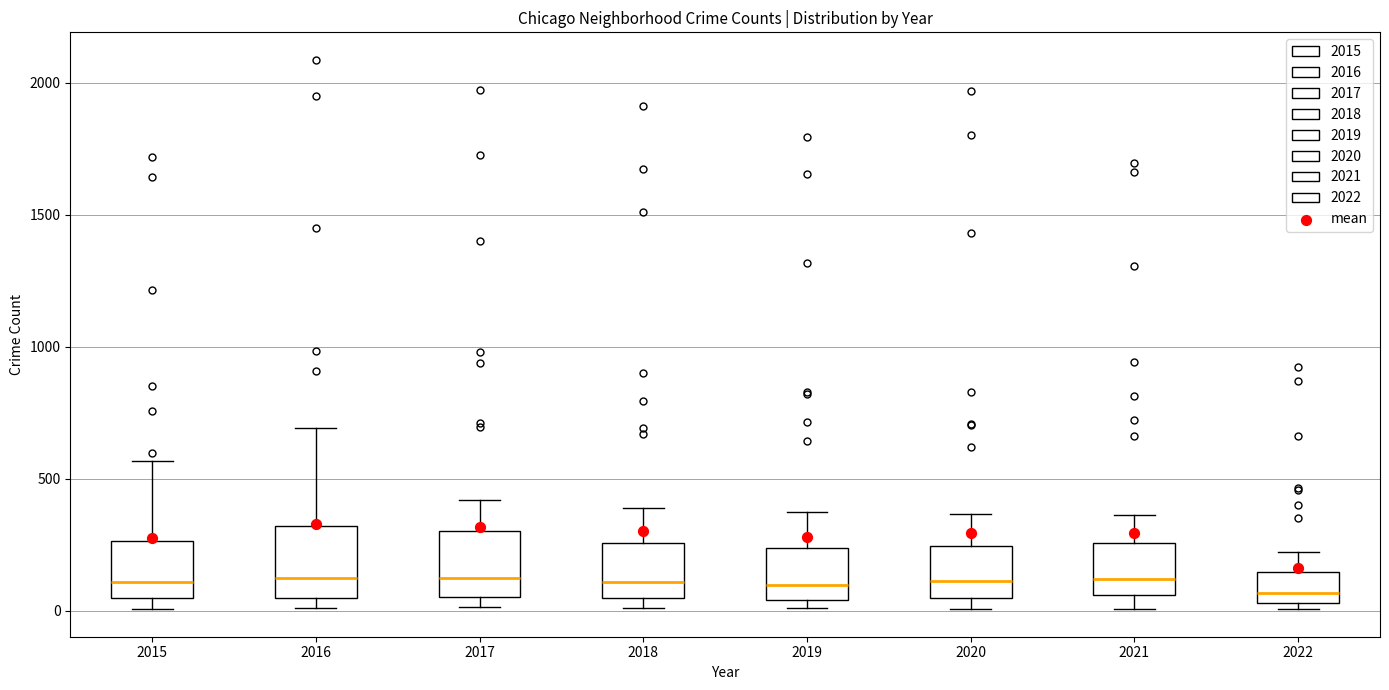

Reading left to right, transcribe this box plot: for each box, give where its median line is, the range the box spans, and where its two whiskers end, as read against the y-axis. The values are not printed on the chart, so give them approximately, as read against the axis.

2015: median 100, box 50 to 250, whiskers 0 to 550
2016: median 150, box 50 to 300, whiskers 0 to 700
2017: median 100, box 50 to 300, whiskers 0 to 400
2018: median 100, box 50 to 250, whiskers 0 to 400
2019: median 100, box 50 to 250, whiskers 0 to 400
2020: median 100, box 50 to 250, whiskers 0 to 350
2021: median 100, box 50 to 250, whiskers 0 to 350
2022: median 50 (just above the box's lower edge), box 50 to 150, whiskers 0 to 200